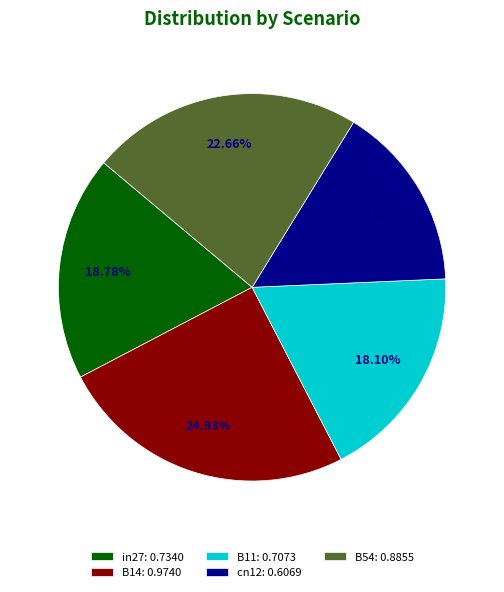

How many segments does this pie chart have?

5